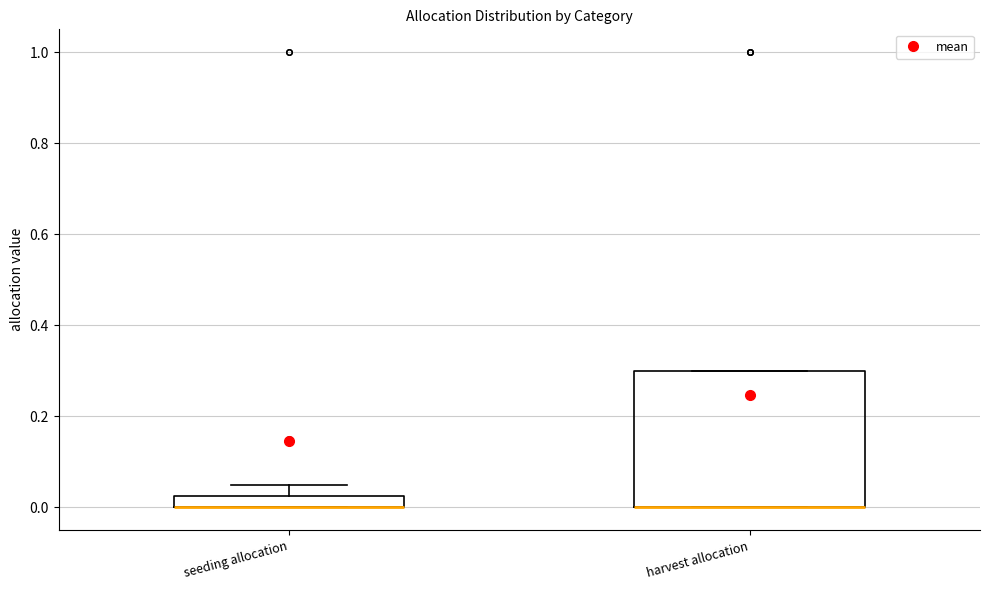

Where does the upper whisker of the box for seeding allocation end on the y-axis? The values are not printed on the chart, so give them approximately, as read against the axis.

0.06